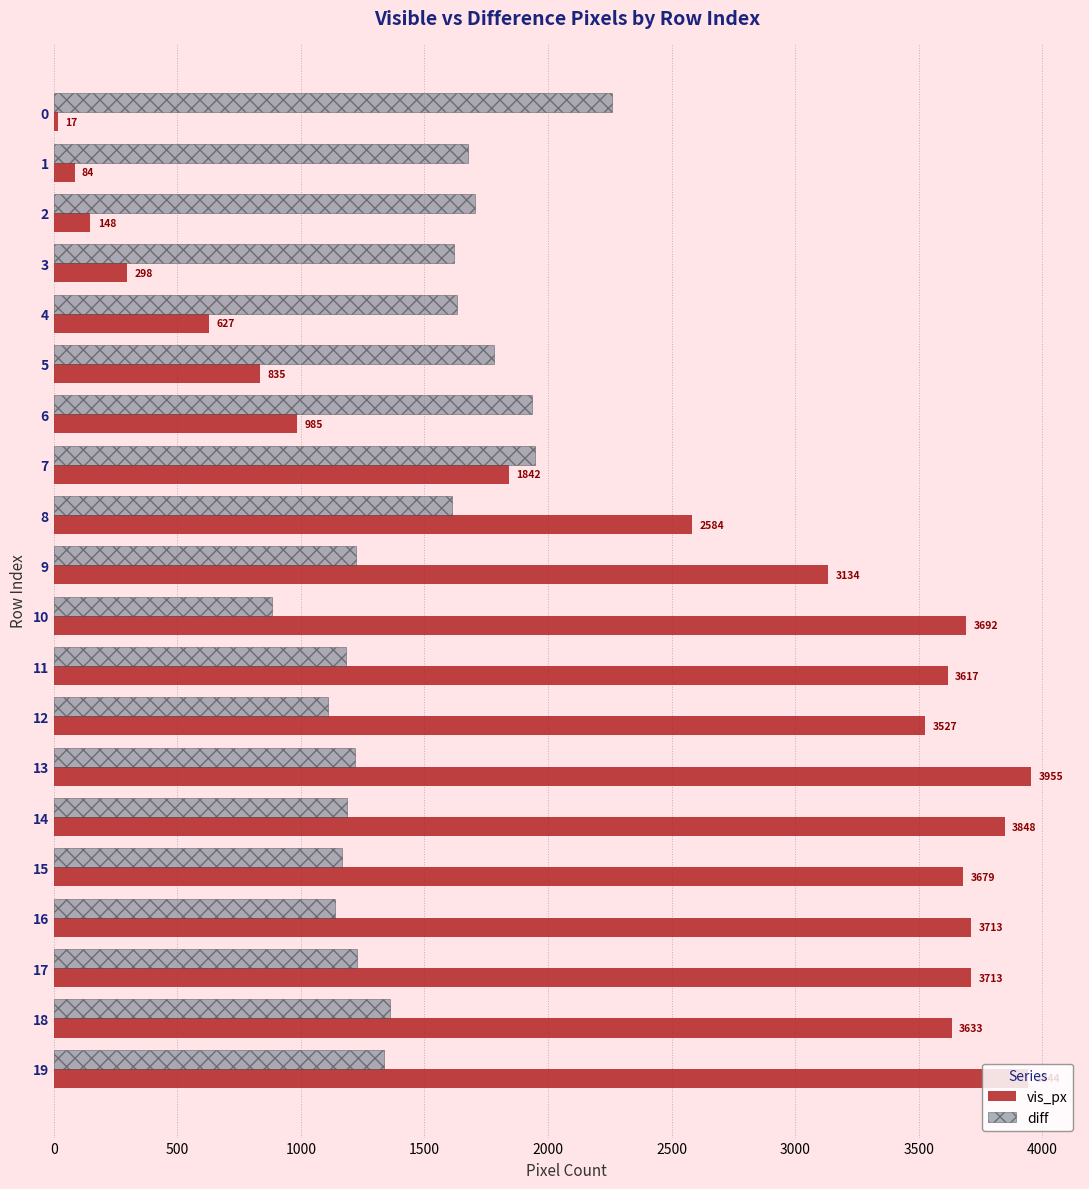

At how many categories does at least one series exceed 2192?

13